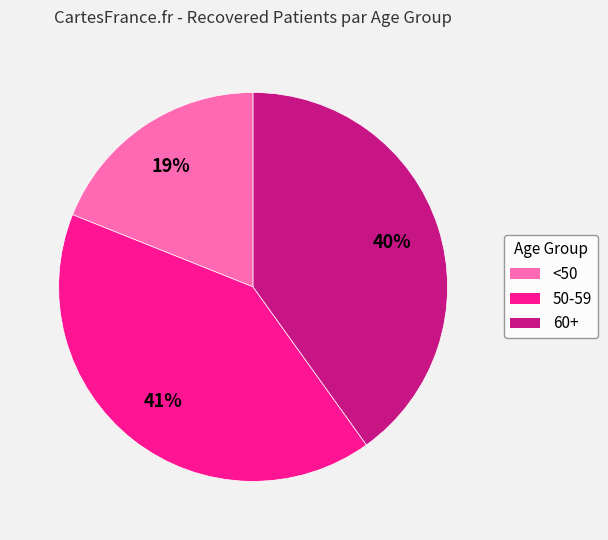

Do 50-59 and <50 together represent more than half of the pie?

Yes